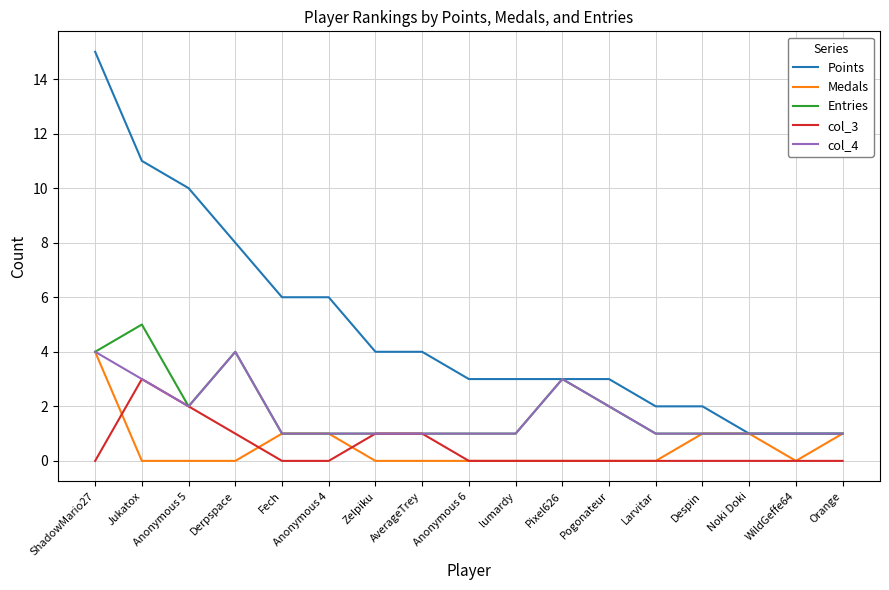

At which category does Entries reach its first local valley?

Anonymous 5